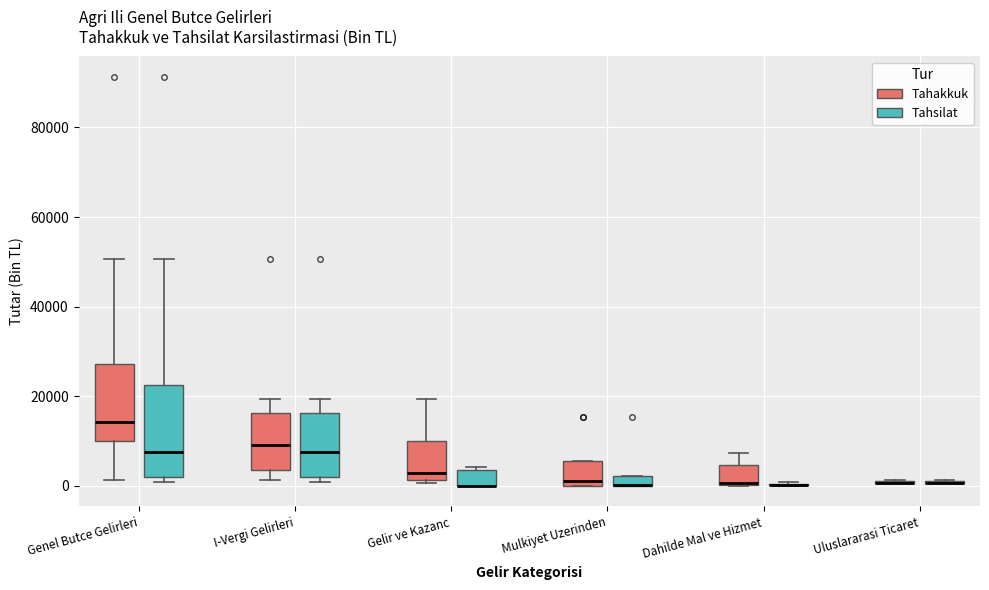

Comparing the boxes themselves (not the whiskers), which one is the tallest?

Genel Butce Gelirleri (Tahsilat)